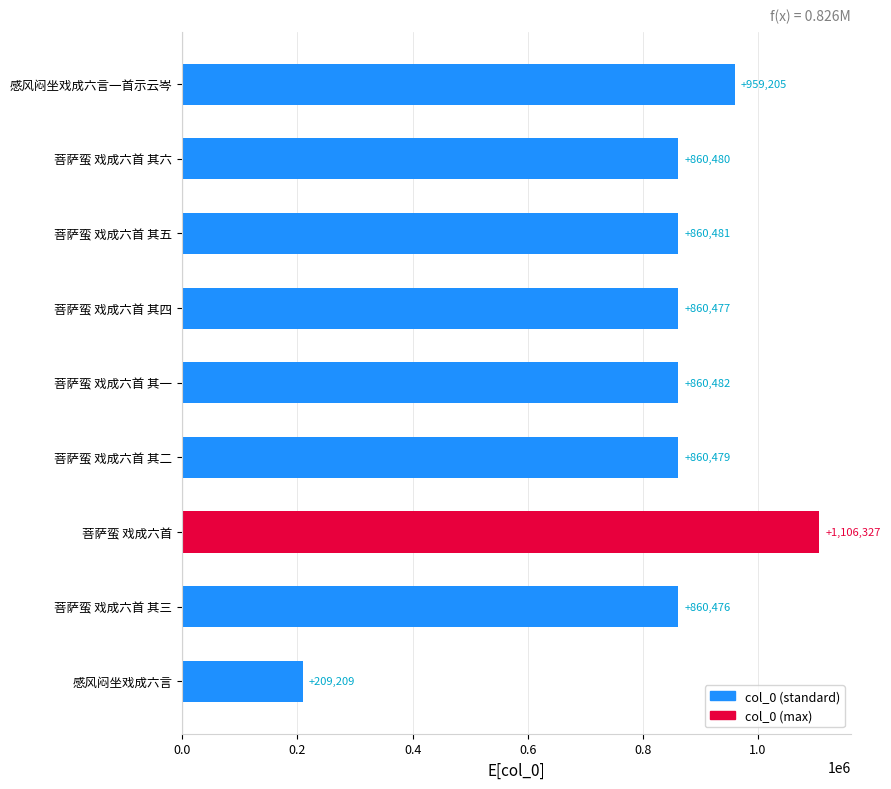

Where is the data nearest to the value 657768?

菩萨蛮 戏成六首 其三